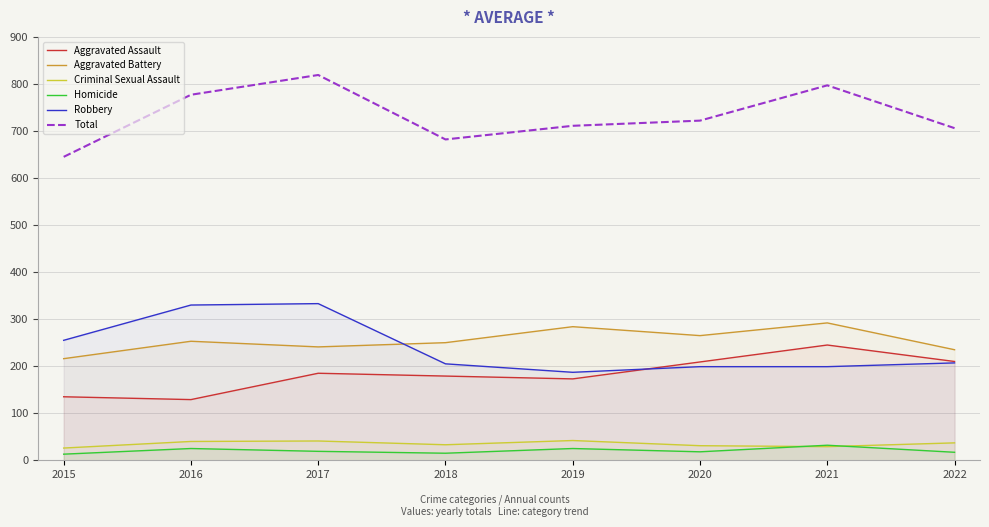

Where is the first local minimum for Homicide?

2018